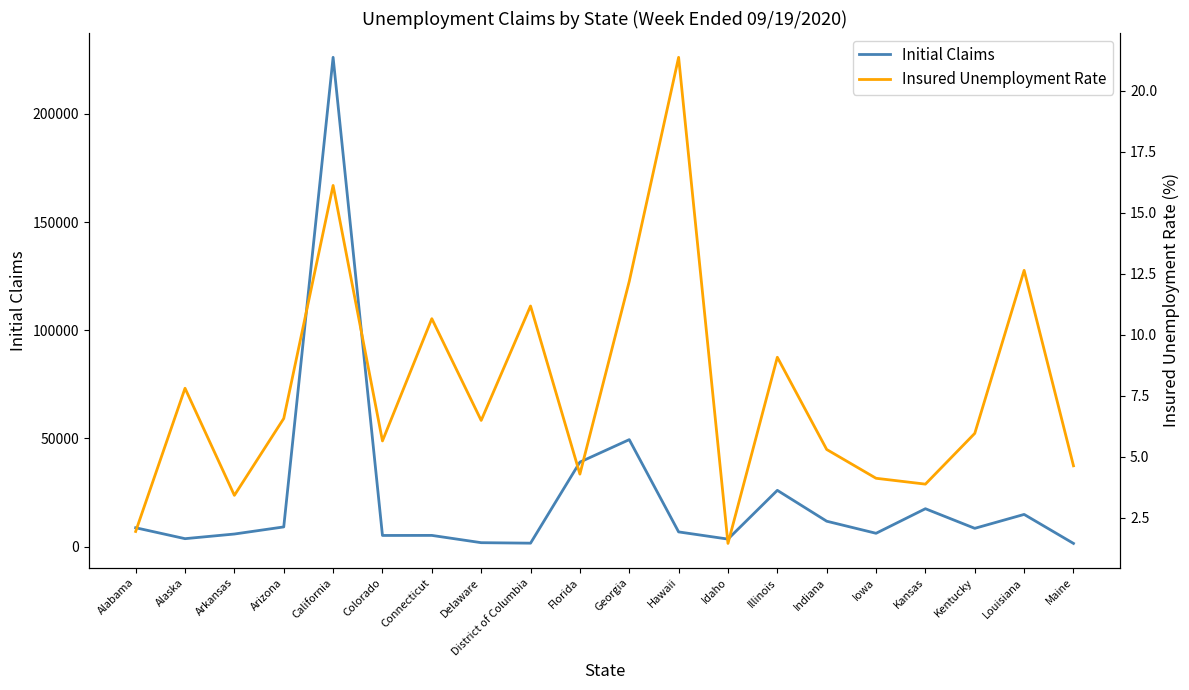

Which series has the widest spread of values?

Initial Claims